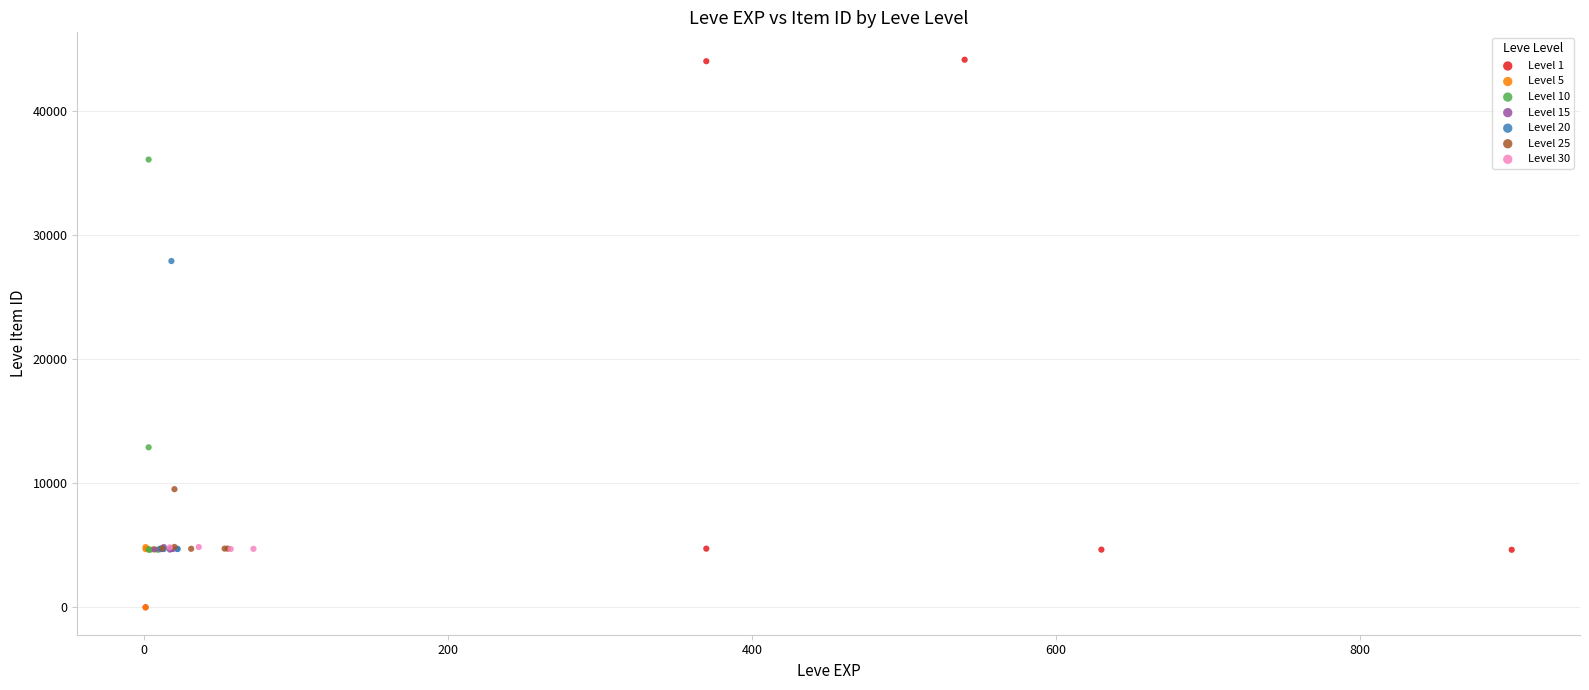

Which series contains the highest Y value?

Level 1